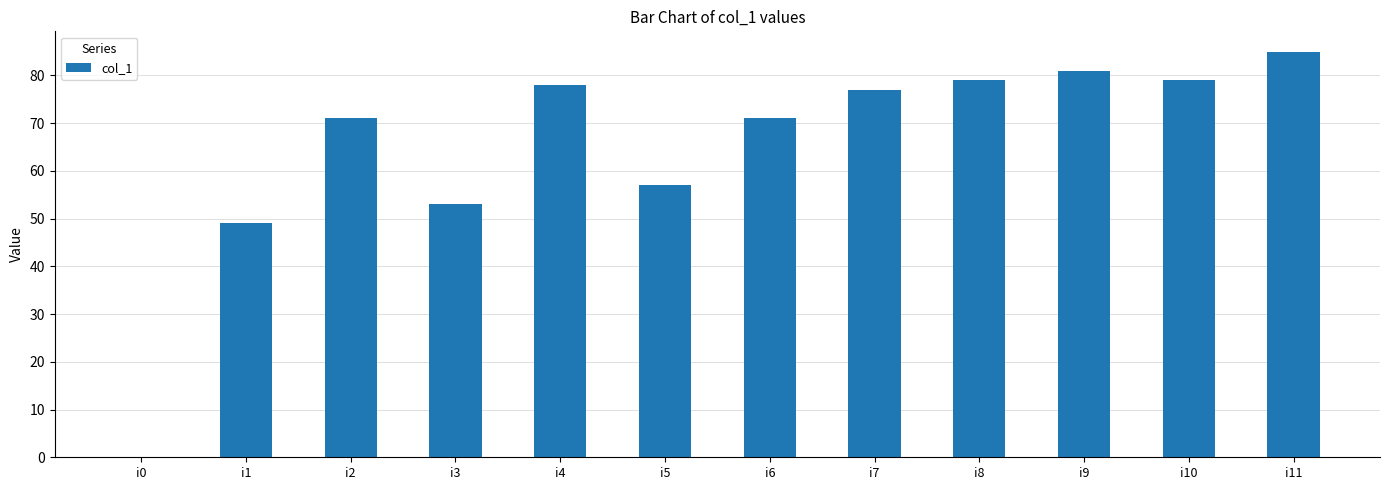

Are the bars grouped side by side (vs. stacked)?

No